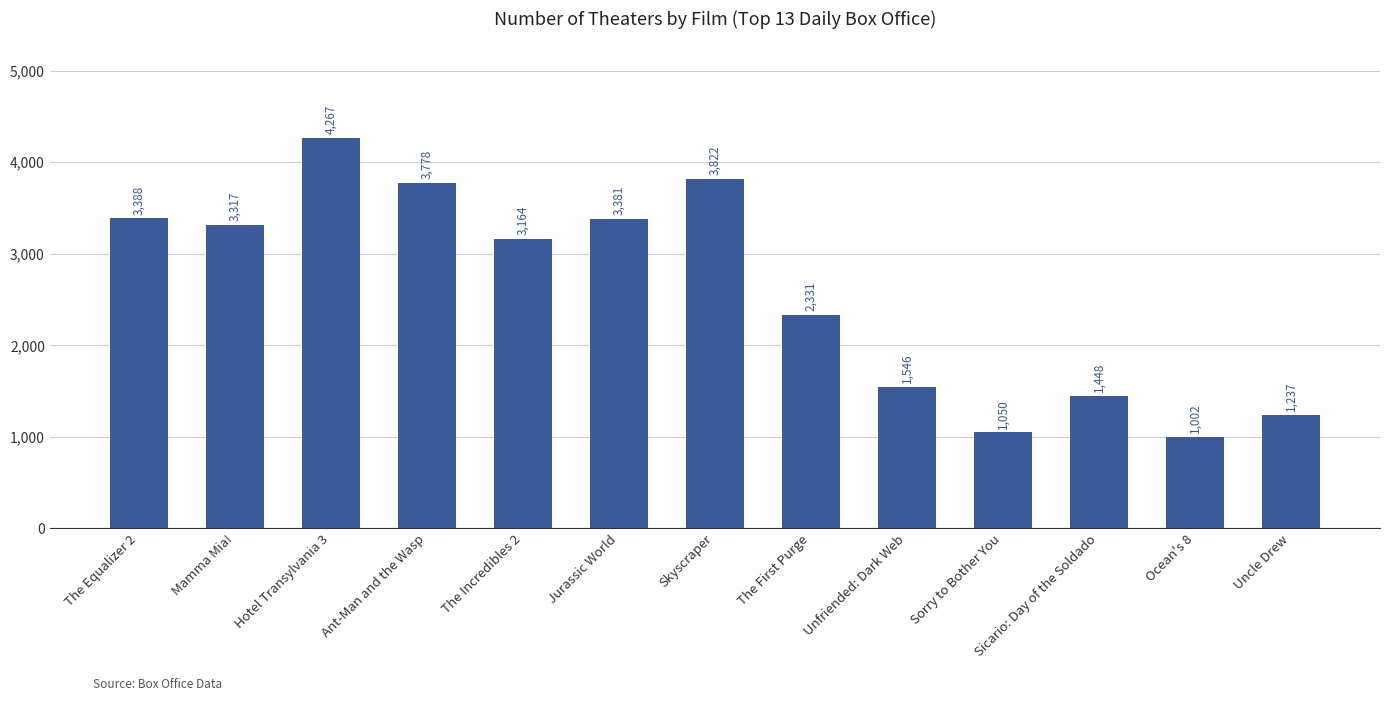

Are the bars grouped side by side (vs. stacked)?

No